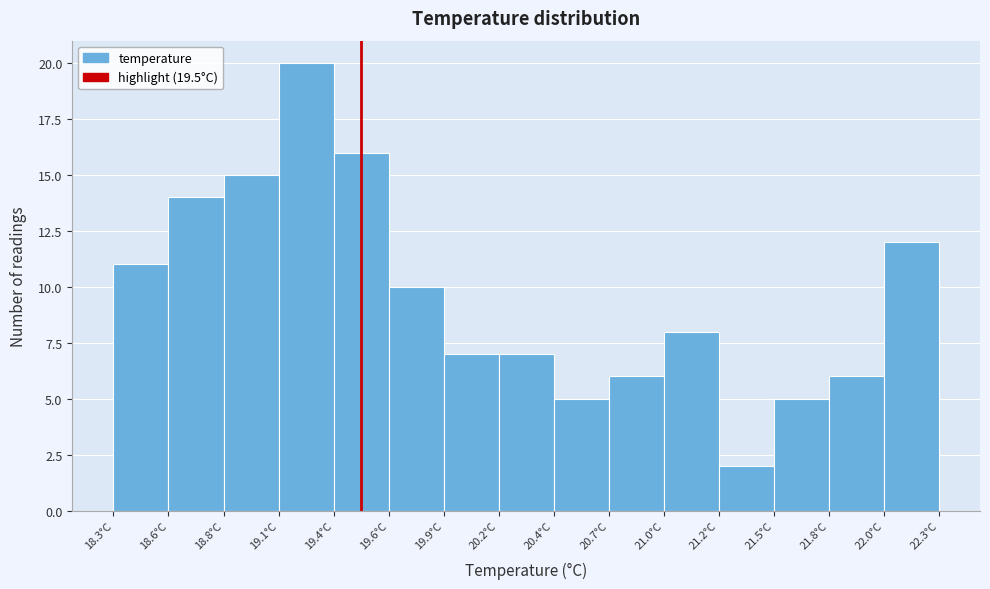

Reading left to right, transcribe this chart: for each bar, give the range it covers on the x-axis and its height. Neither the bar edges nor the heights are printed on the chart, so give them approximately, as read against the axes.

18.30 to 18.55: 11
18.55 to 18.85: 14
18.85 to 19.10: 15
19.10 to 19.35: 20
19.35 to 19.65: 16
19.65 to 19.90: 10
19.90 to 20.15: 7
20.15 to 20.45: 7
20.45 to 20.70: 5
20.70 to 20.95: 6
20.95 to 21.25: 8
21.25 to 21.50: 2
21.50 to 21.75: 5
21.75 to 22.05: 6
22.05 to 22.30: 12